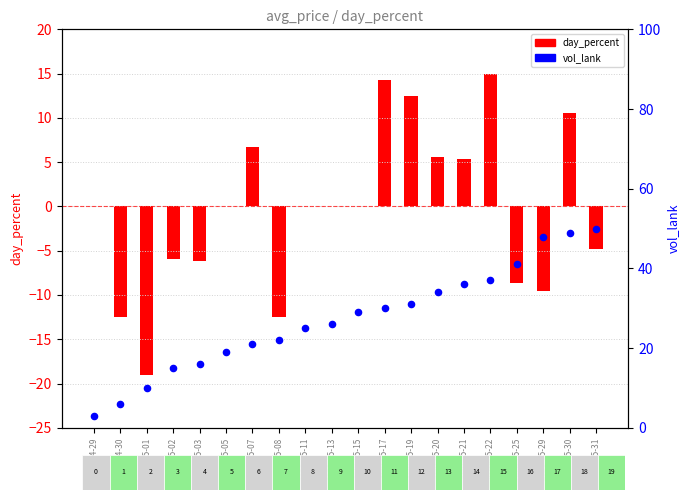

Is the value of day_percent at 2020-05-17 greater than the value of vol_lank at 2020-05-25?

No